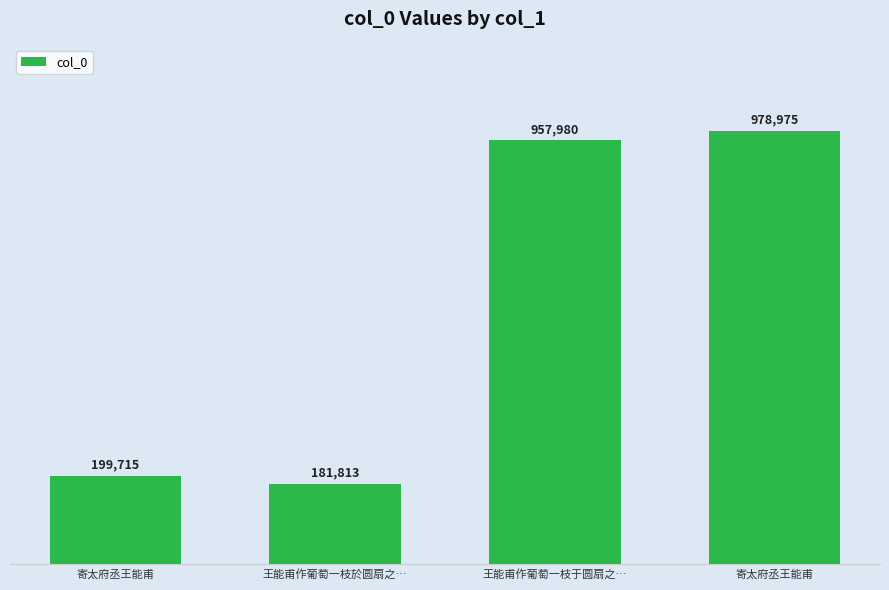

What is the sum of the values at 王能甫作葡萄一枝于圆扇之… and 寄太府丞王能甫?

1936955